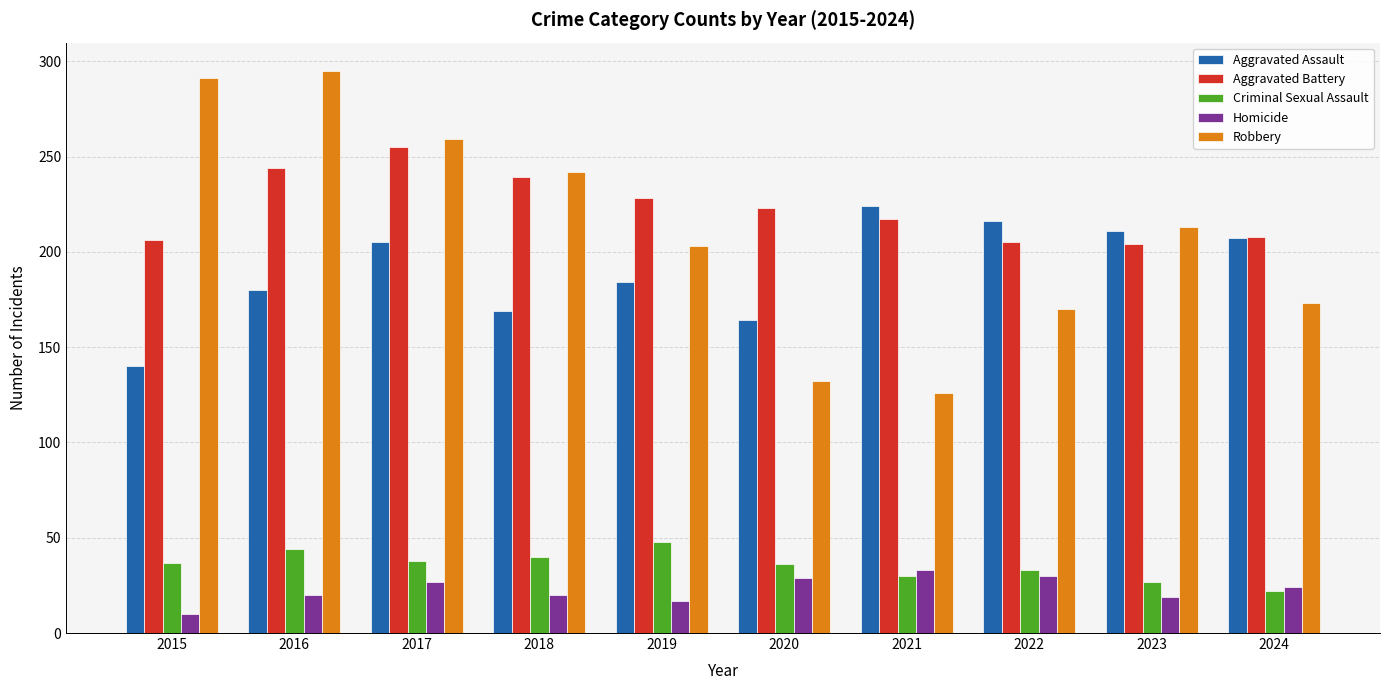

Rank the series by their maximum value, from highest to lowest.

Robbery, Aggravated Battery, Aggravated Assault, Criminal Sexual Assault, Homicide